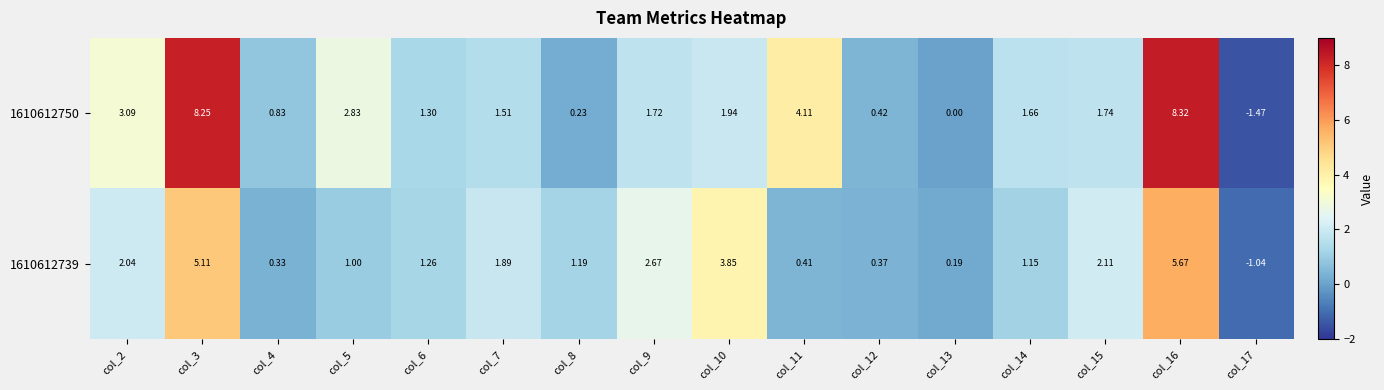

Is the value of 1610612739 at col_16 greater than the value of 1610612750 at col_10?

Yes